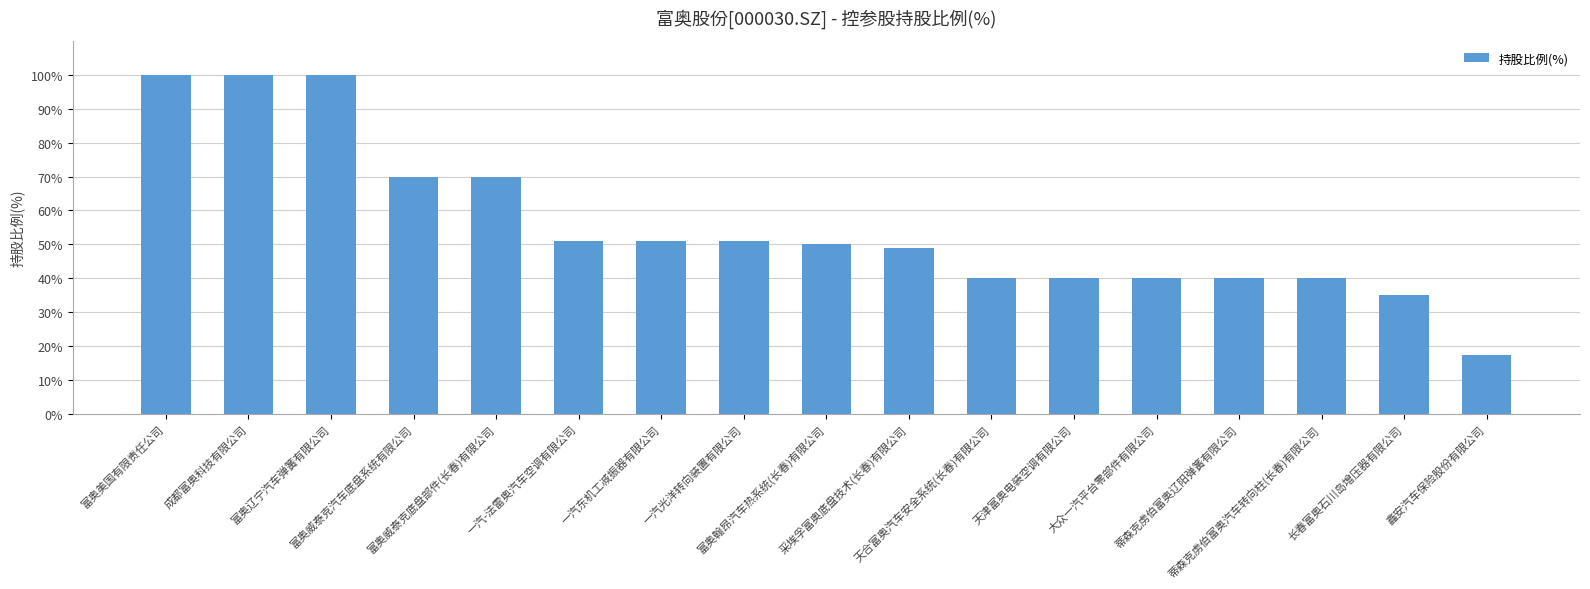

What is the smallest value displayed?

17.5